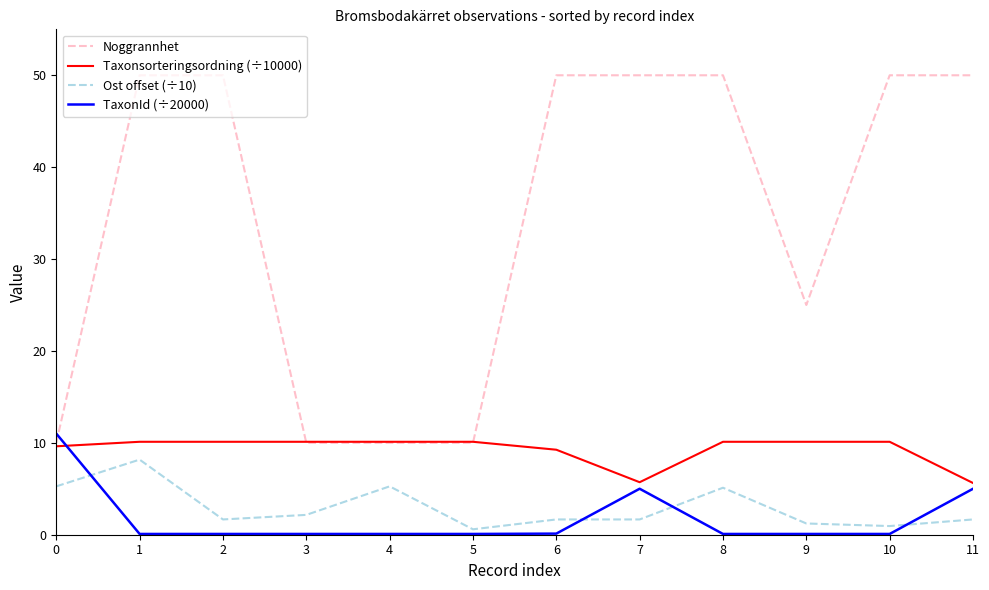

Which series has the widest spread of values?

Noggrannhet